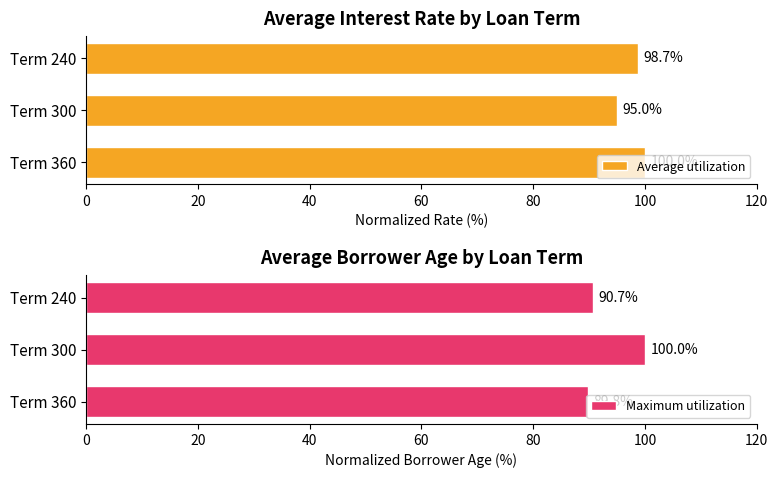

What is the difference between the Average utilization values at Term 300 and Term 240?

3.7